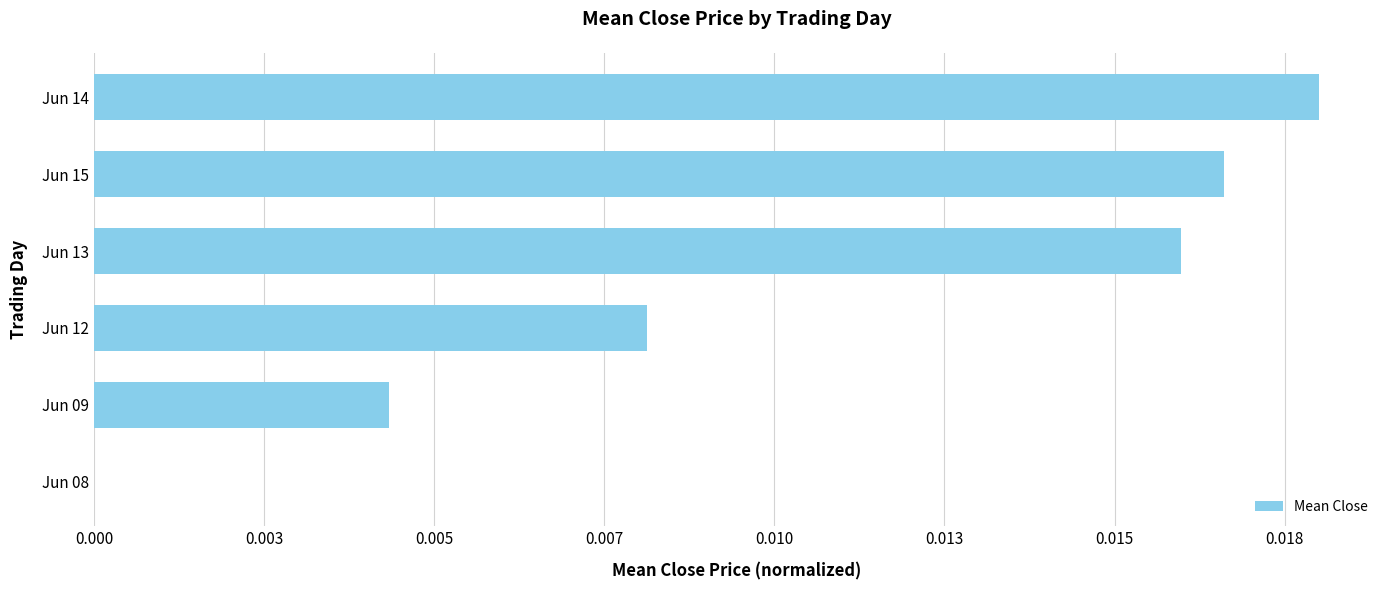

Are the bars horizontal?

Yes